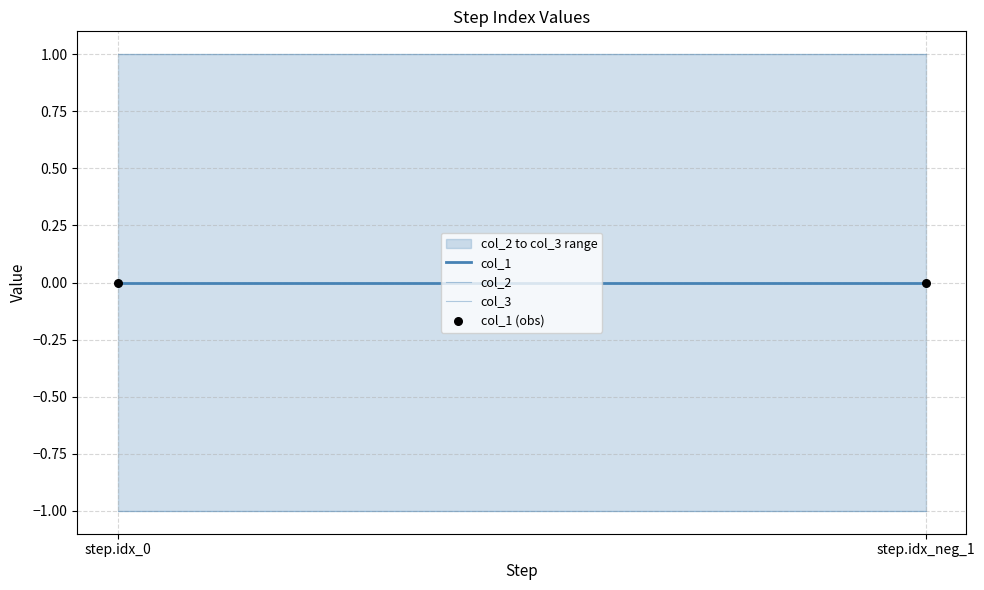

Is the value of col_2 at step.idx_0 greater than the value of col_3 at step.idx_neg_1?

No